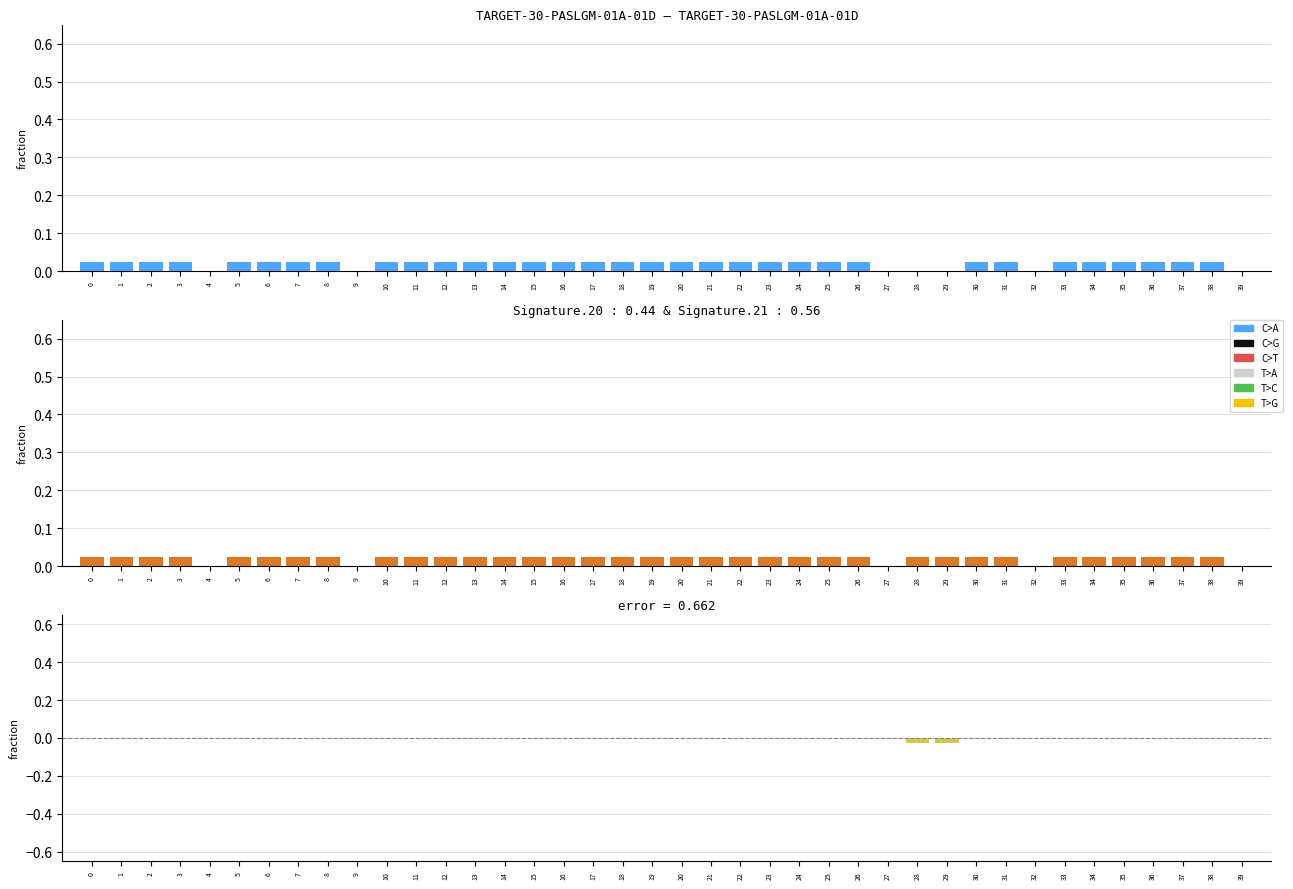

What is the total value across all series at 10?

0.2